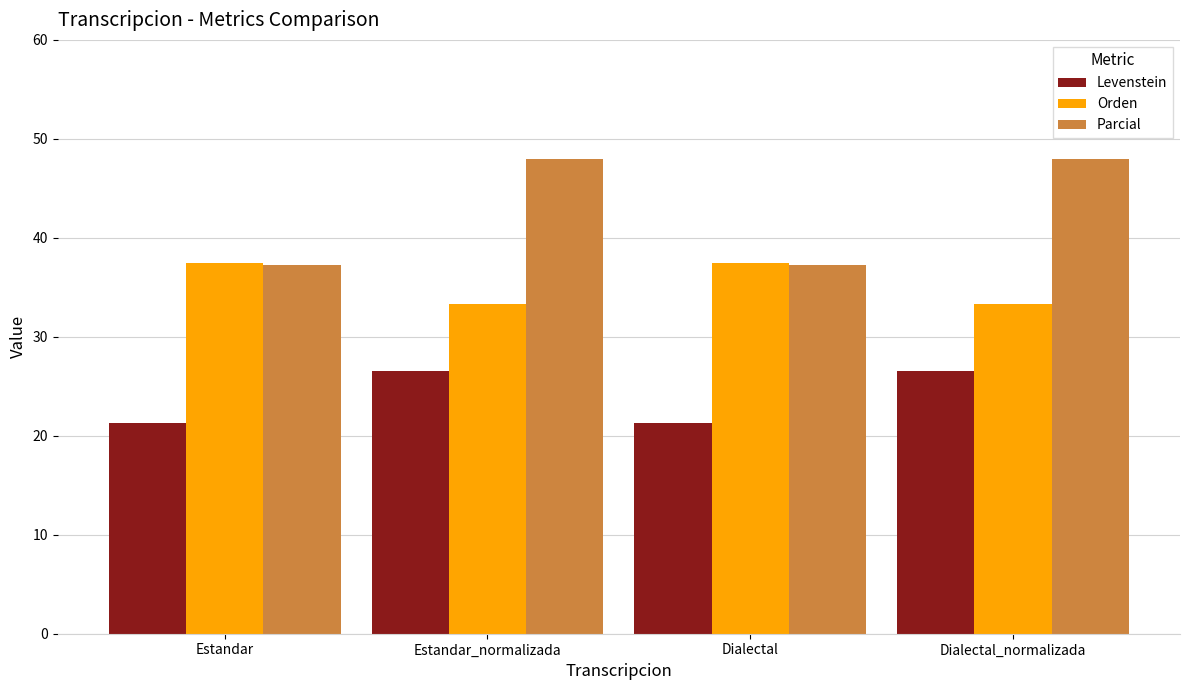

Reading left to right, transcribe all the data shown in this chart.

Levenstein: 21.3	26.5	21.3	26.5
Orden: 37.5	33.3	37.5	33.3
Parcial: 37.3	48.0	37.3	48.0